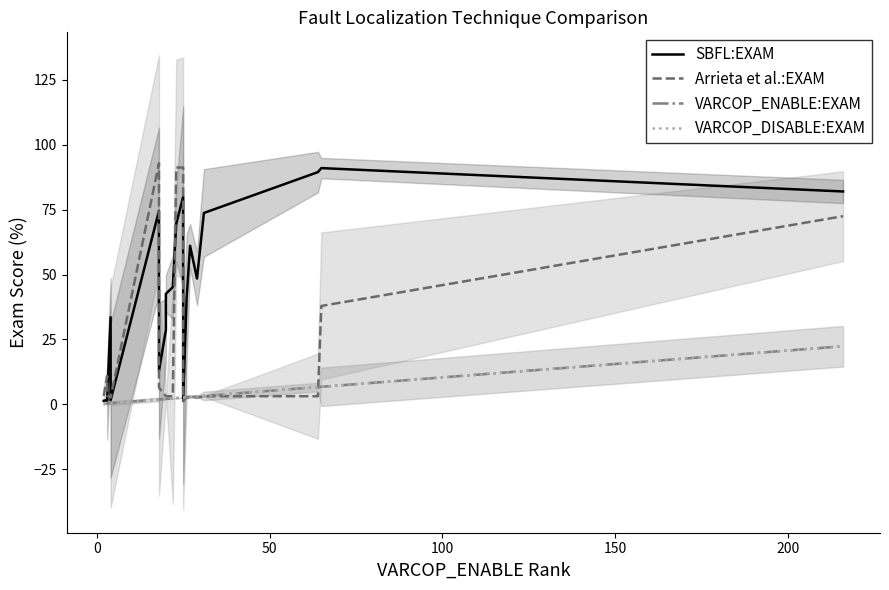

True or false: Arrieta et al.:EXAM has a value of 3.7 at 250.

False